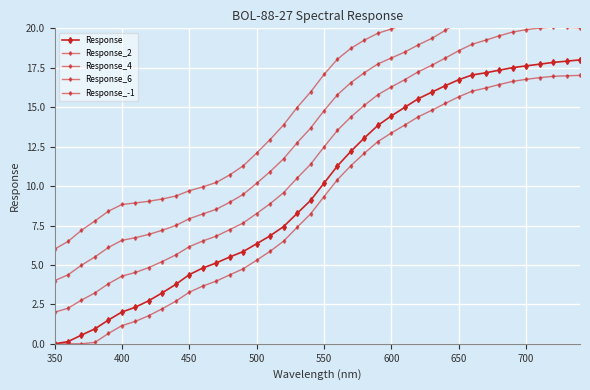

Count the number of data series in this chart.

5